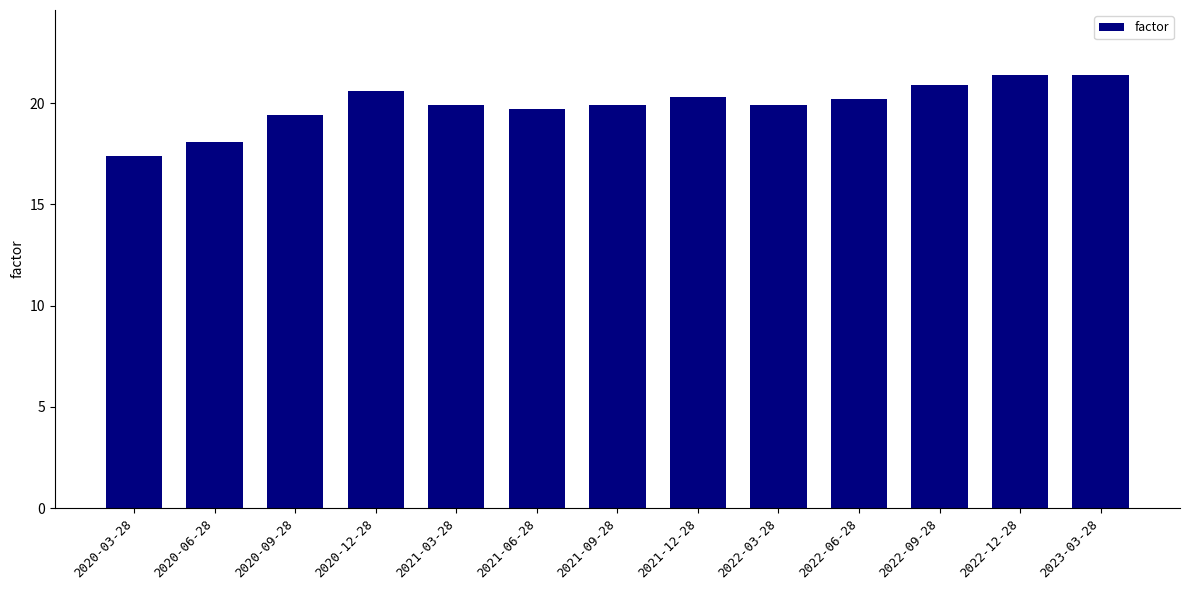

The chart shows a value of 24.2 at 2020-06-28. True or false?

False